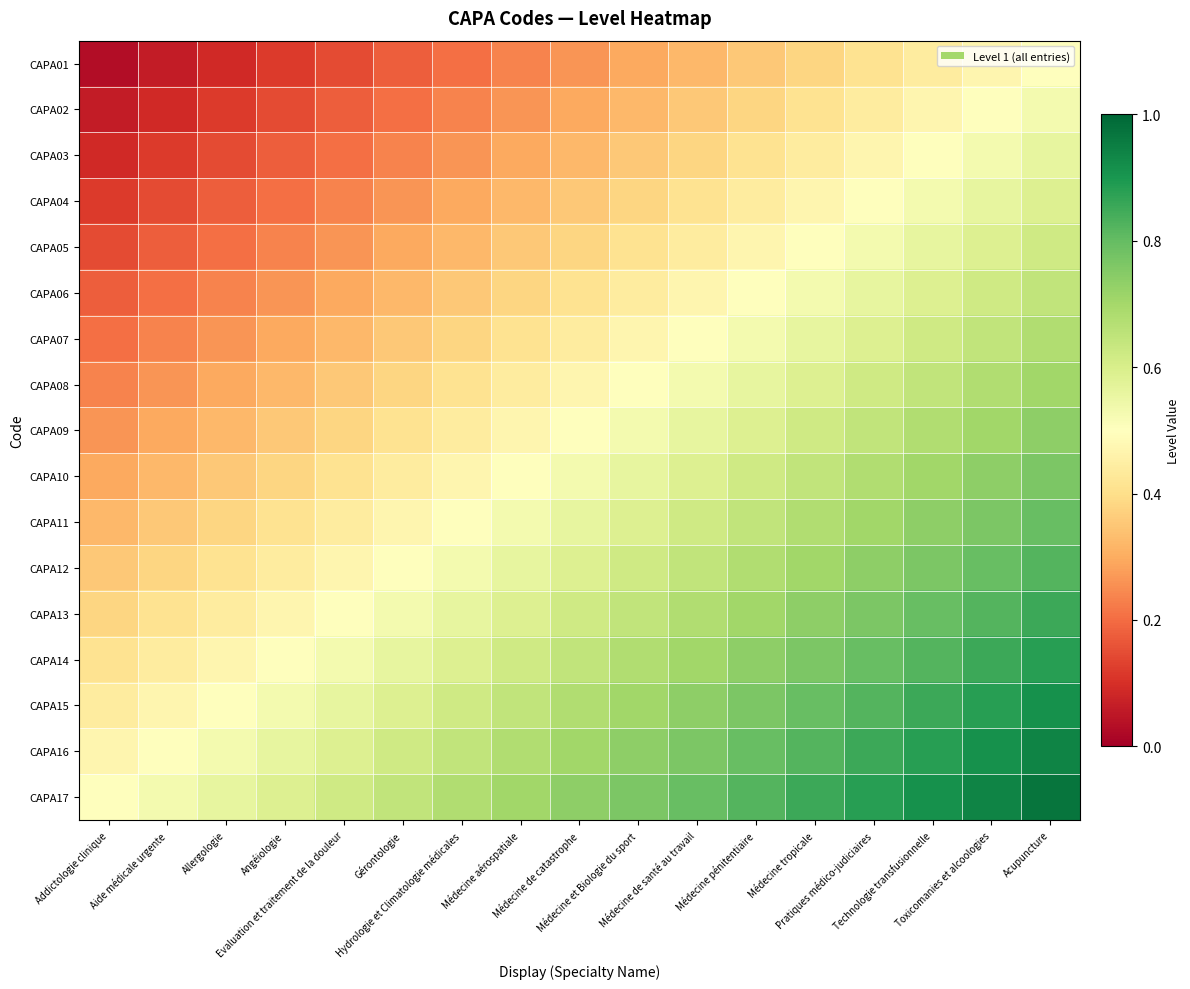

Which label corresponds to the largest value in the chart?

Acupuncture